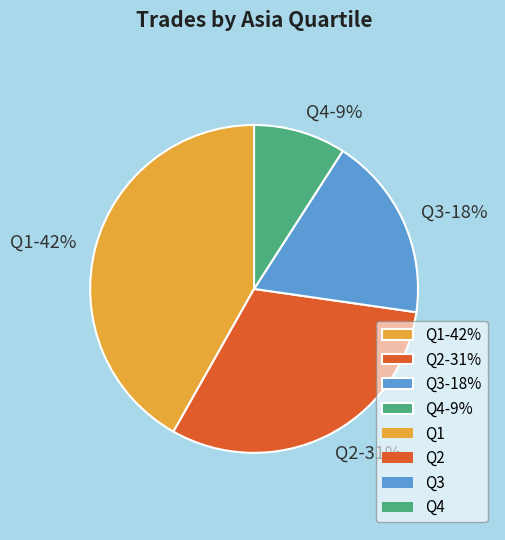

How many segments does this pie chart have?

4